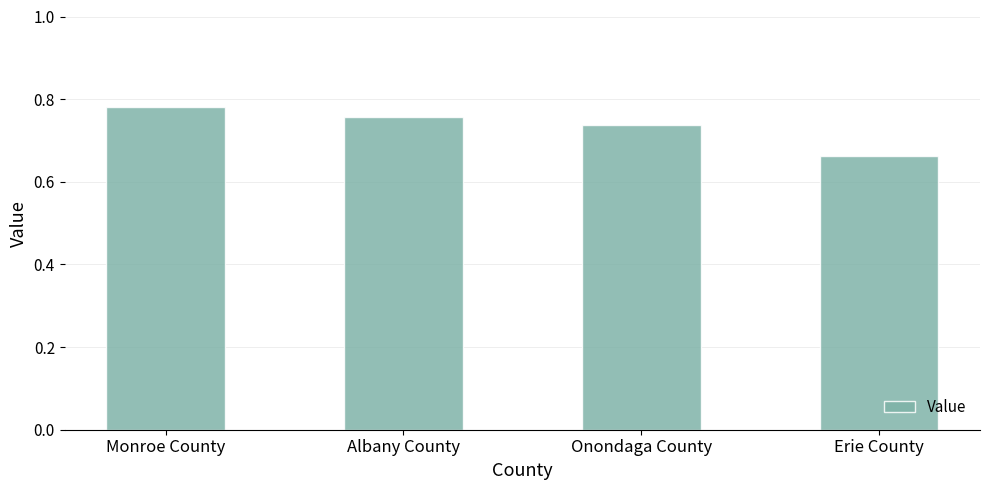

Where is the data nearest to the value 0?

Erie County